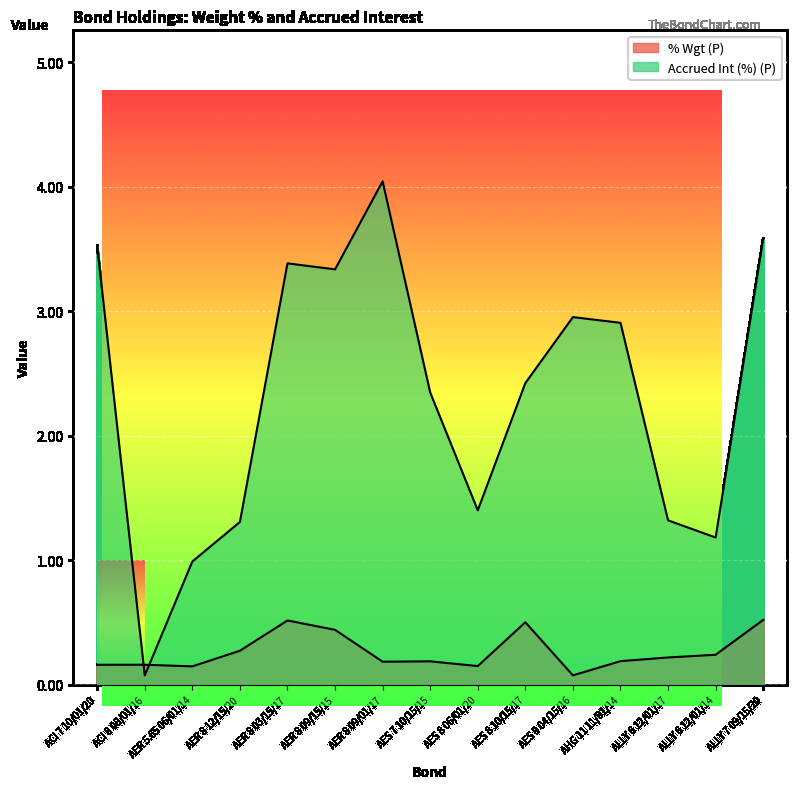

What are all the series names shown in the legend?

% Wgt (P), Accrued Int (%) (P)